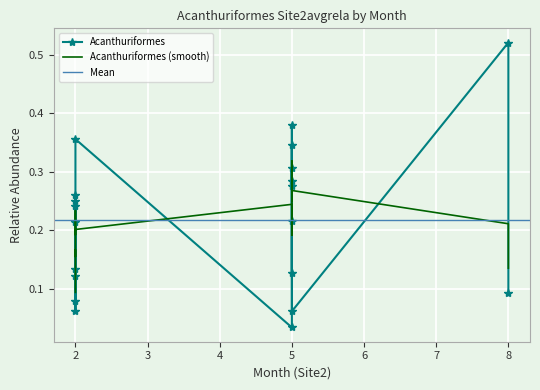

Reading left to right, what are all the values shown in this chart?

0.2	0.1	0.1	0.1	0.2	0.3	0.1	0.3	0.4	0.0	0.3	0.3	0.1	0.2	0.3	0.3	0.4	0.1	0.5	0.1